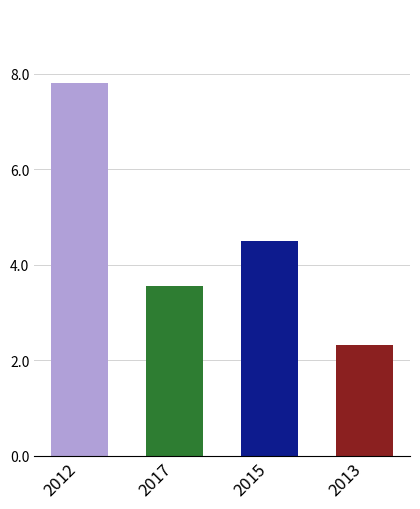

Rank the categories by value from highest to lowest.

2012, 2015, 2017, 2013